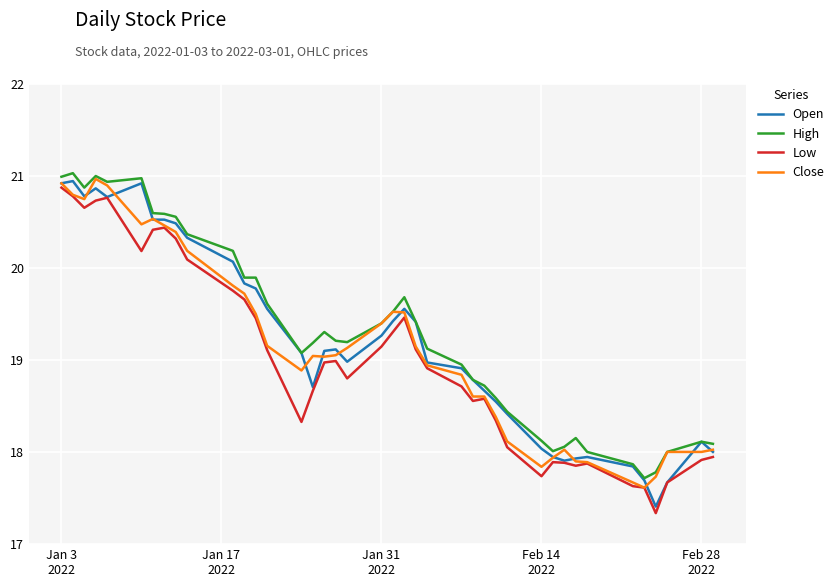

True or false: Low and High cross at least once.

False